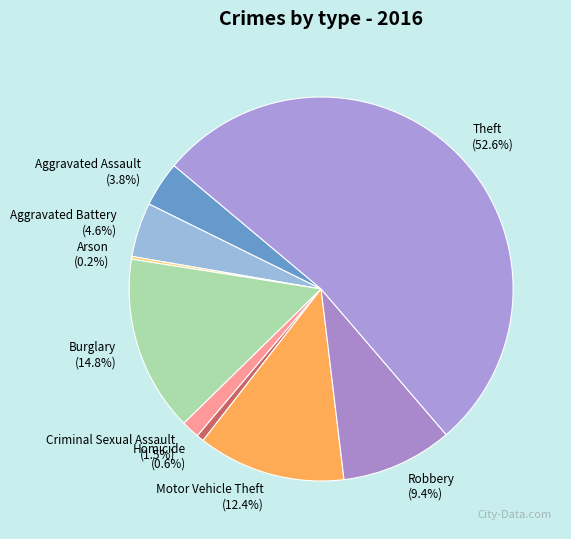

Does Theft represent more than half of the total?

Yes